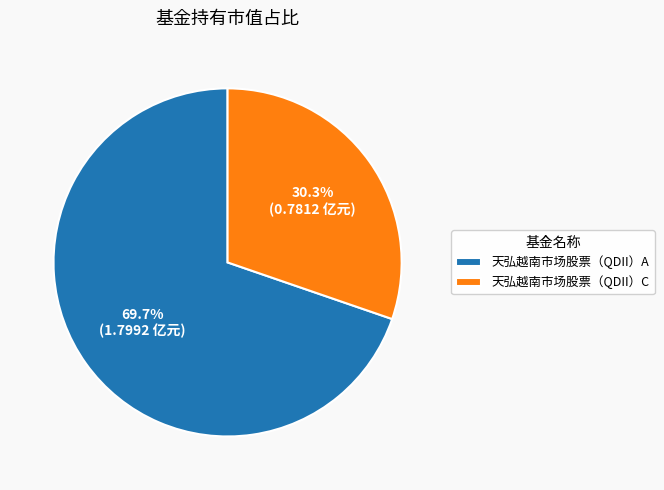

To the nearest percent, what is the difference between the largest and smallest slice percentages?

39%